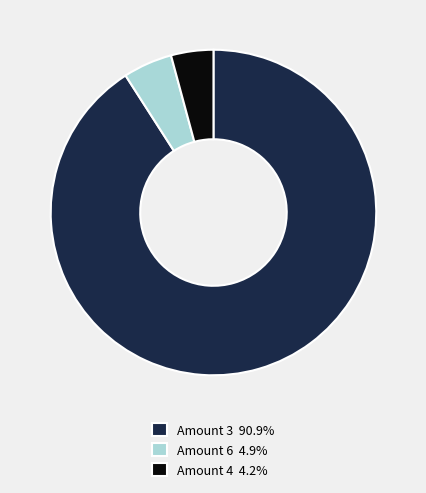

Combined, do Amount 3 90.9% and Amount 6 4.9% account for over 50%?

Yes